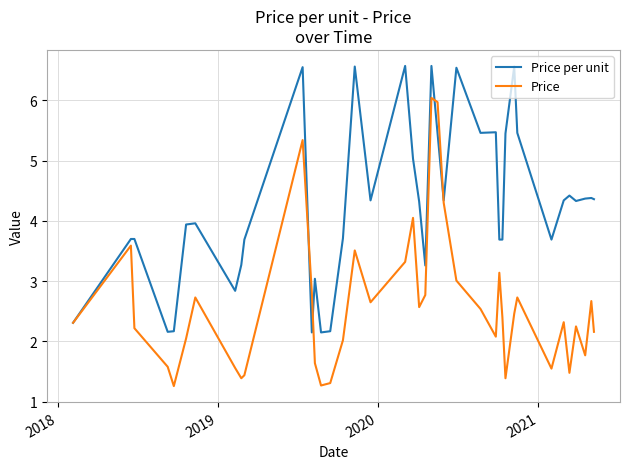

Which series has the largest total across all categories?

Price per unit